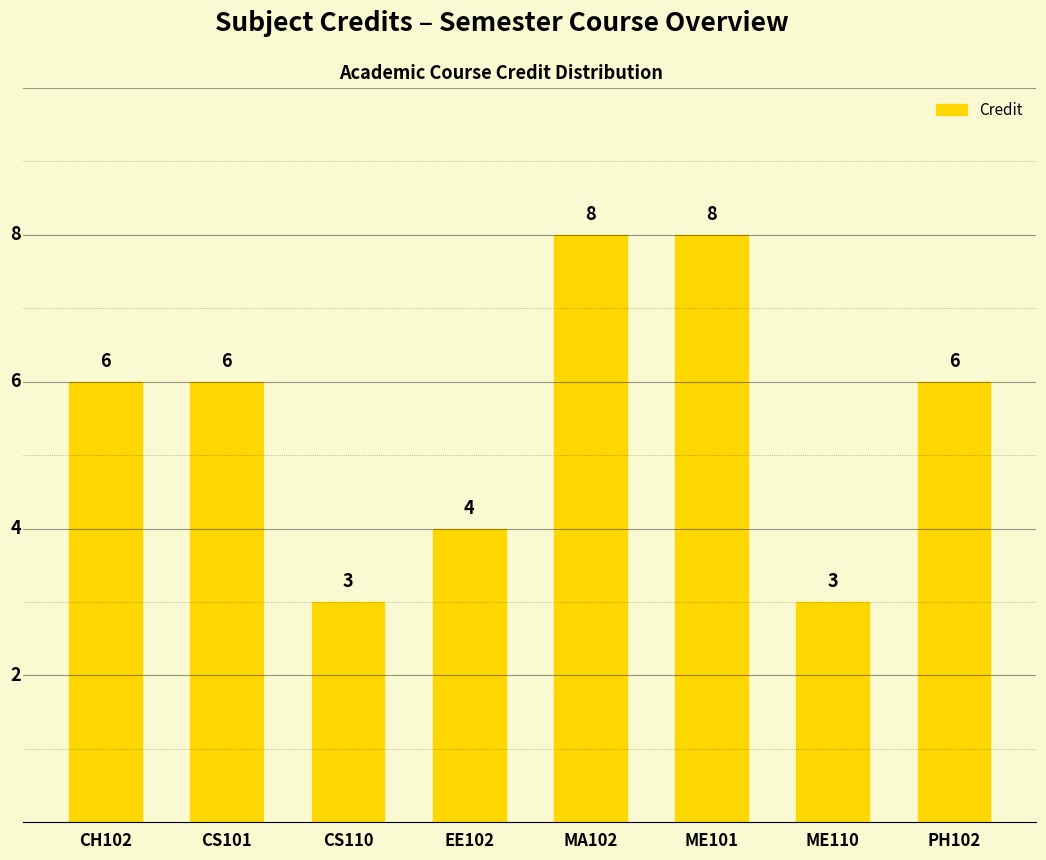

Approximately how many times larger is the value at CS110 compared to ME101?

0.4